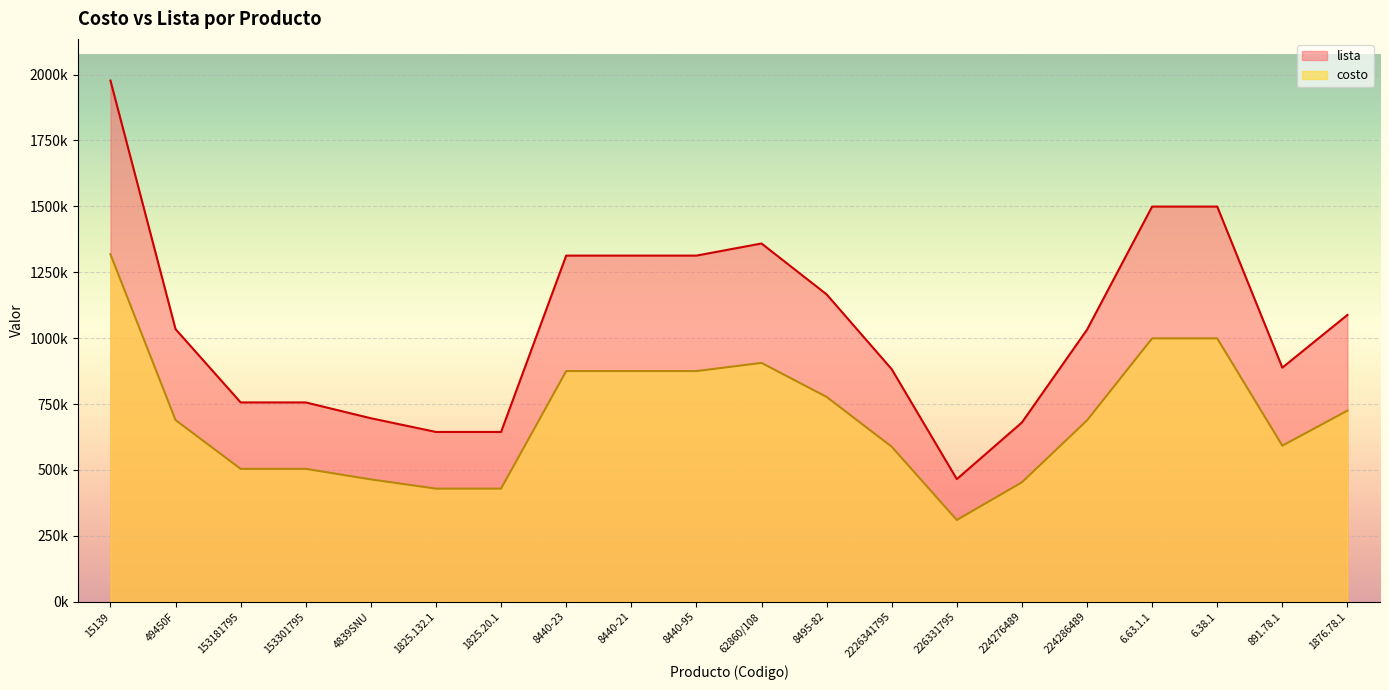

At which category does costo reach its first local peak?

62860/108